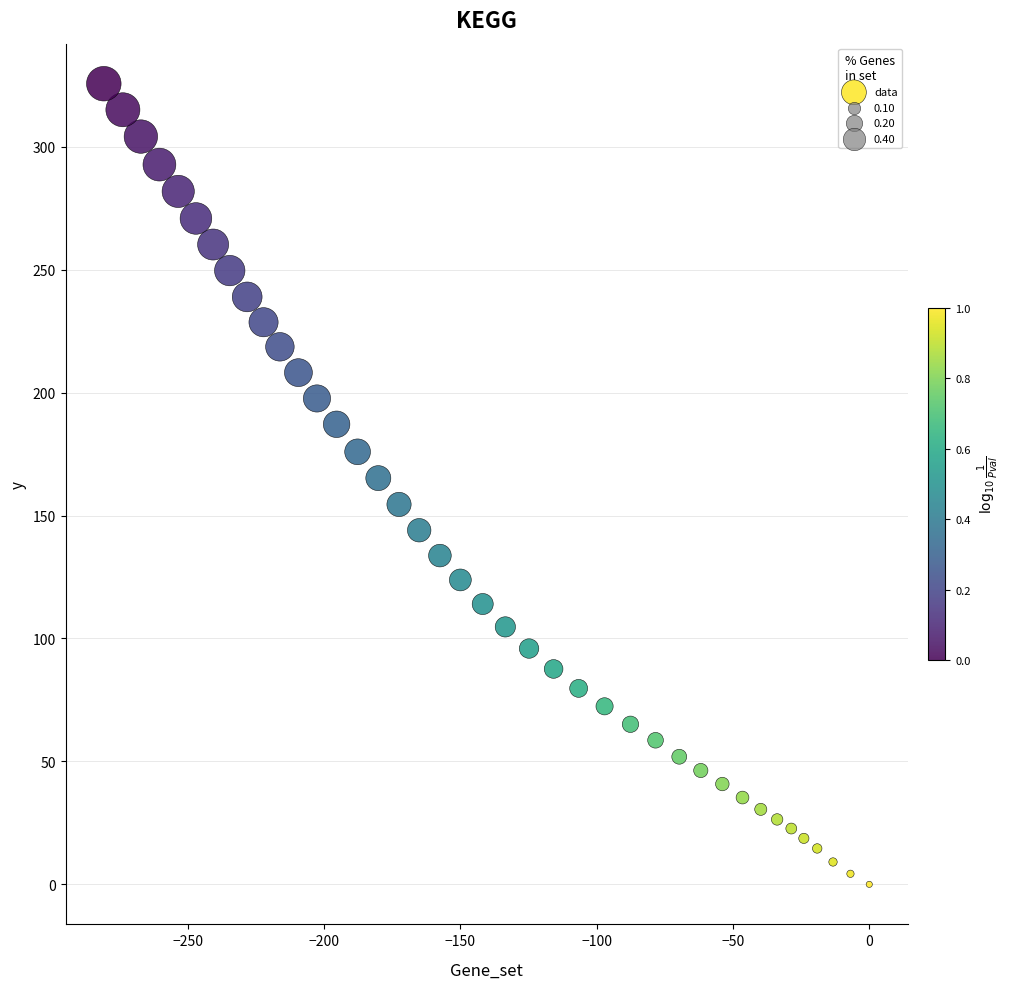

What is the range of Y values (max minus min)?

325.6